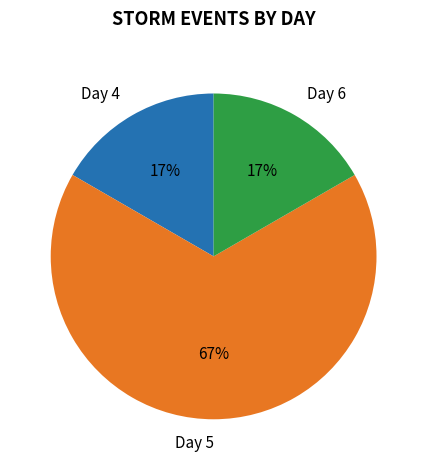

Is it true that Day 5 is 80% of the pie?

False